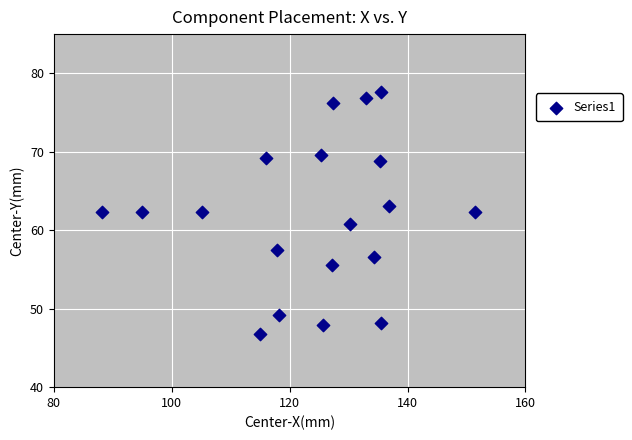

What is the range of Y values (max minus min)?

30.8